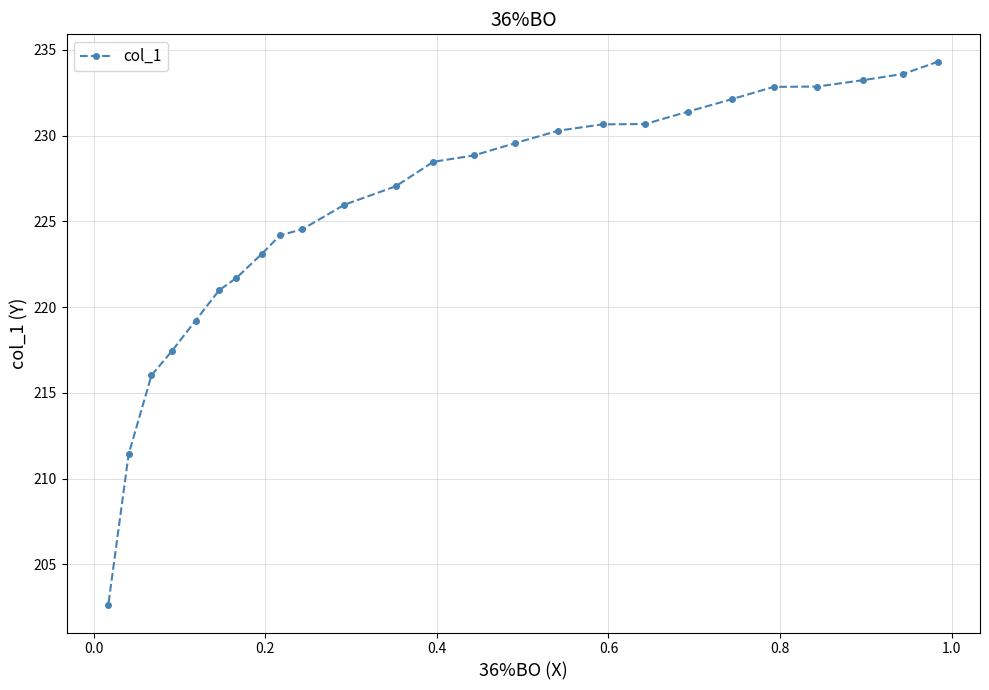

Does the chart display data point markers on the line(s)?

Yes